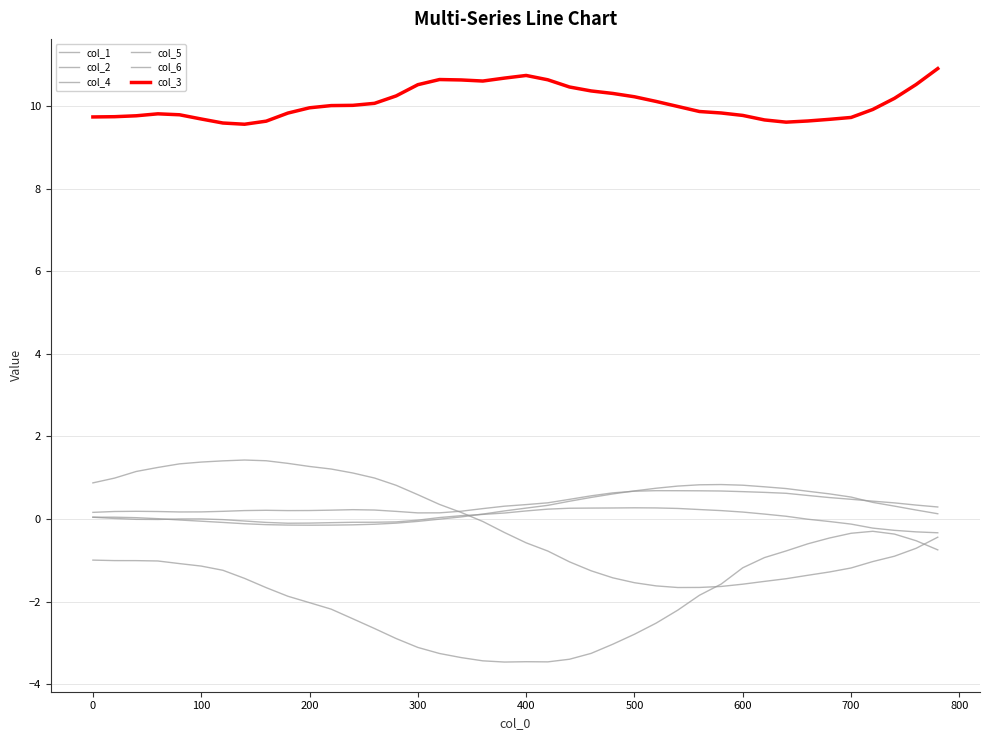

What is the smallest value displayed?

-3.5